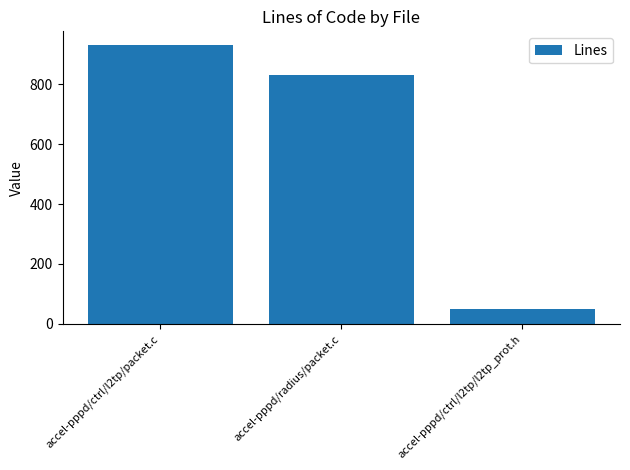

What is the sum of all values?

1809